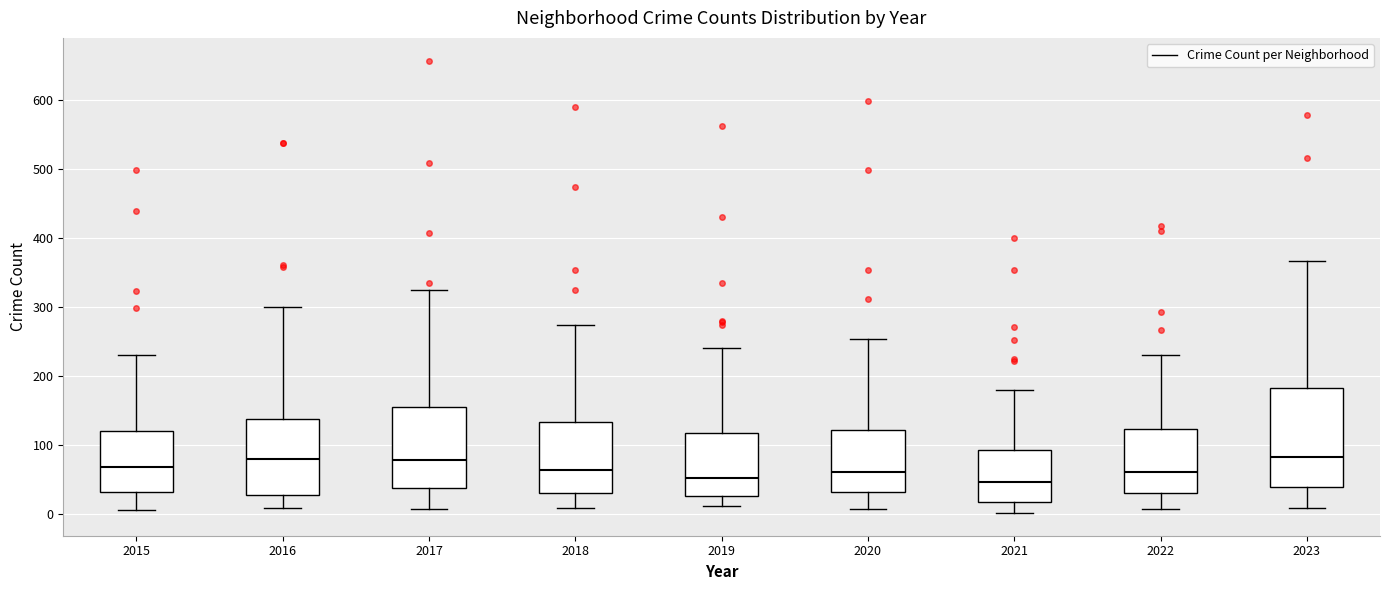

Which box is the tallest, from its lower edge to its upper edge?

2023